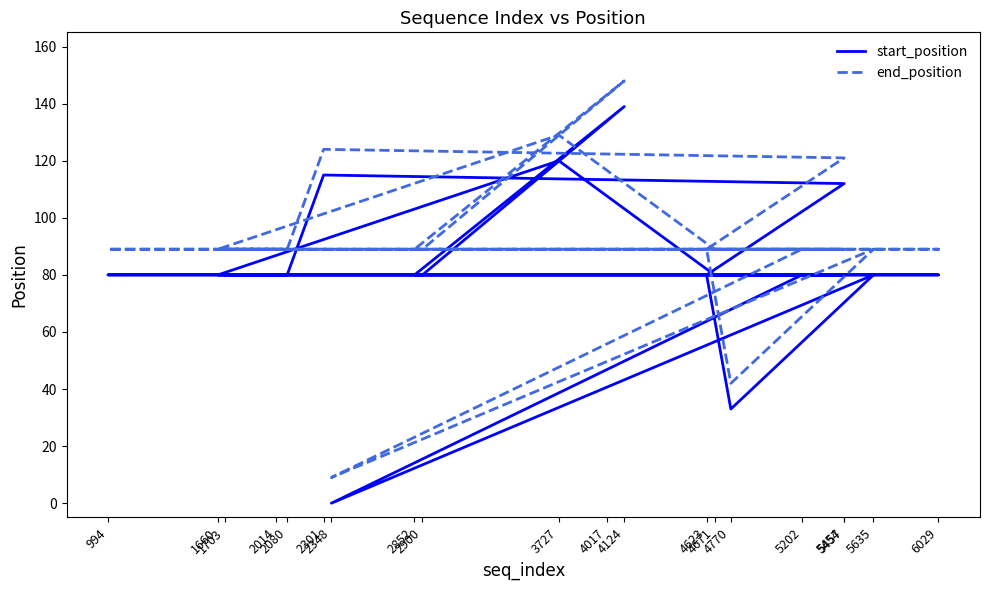

What are all the series names shown in the legend?

start_position, end_position